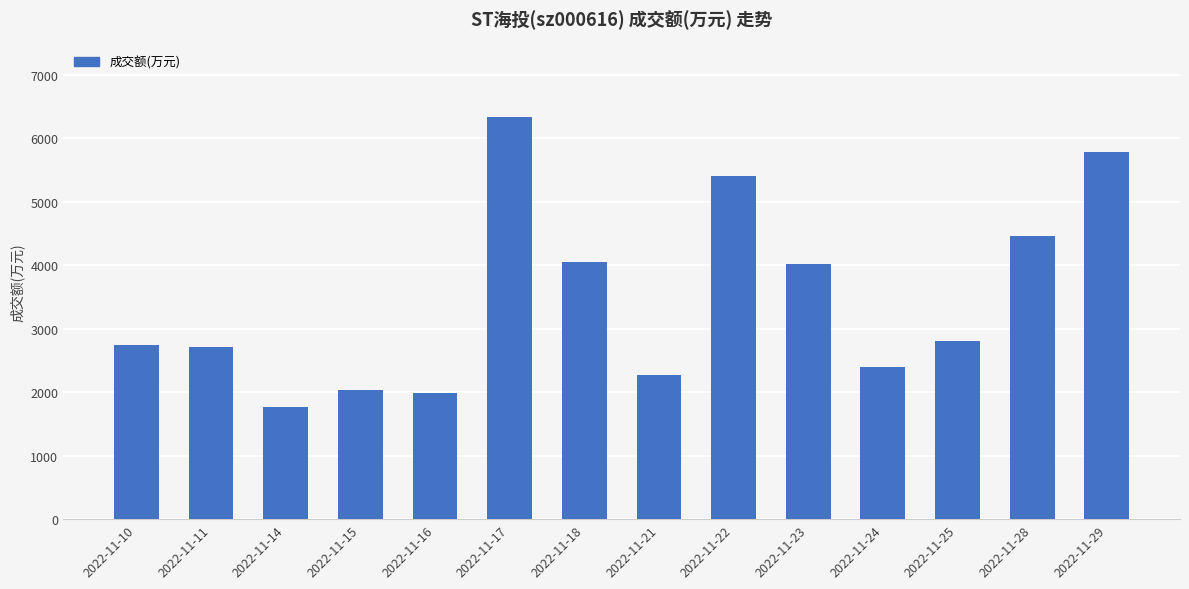

Between 2022-11-15 and 2022-11-23, which is larger?

2022-11-23